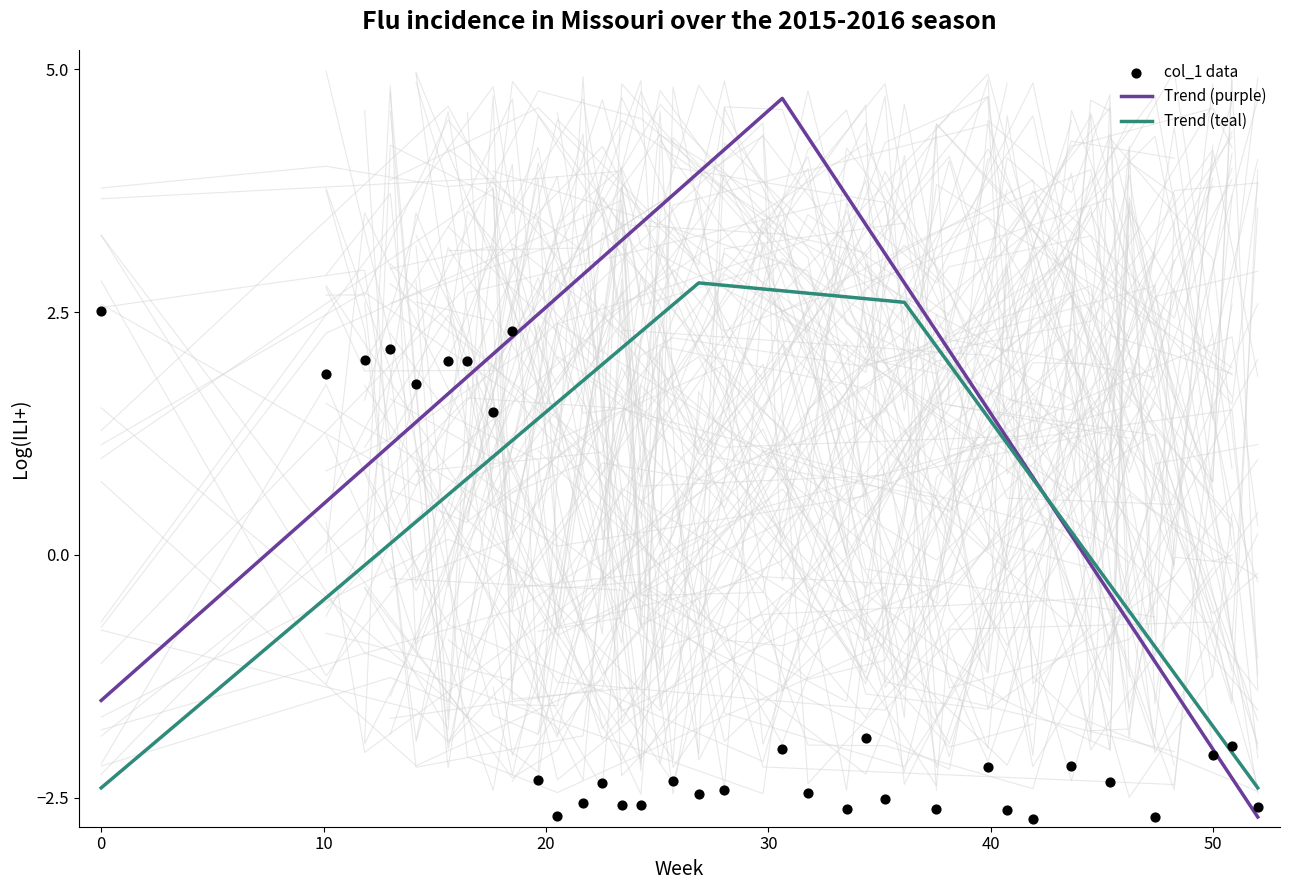

What is the minimum value for Trend (purple)?

-2.7